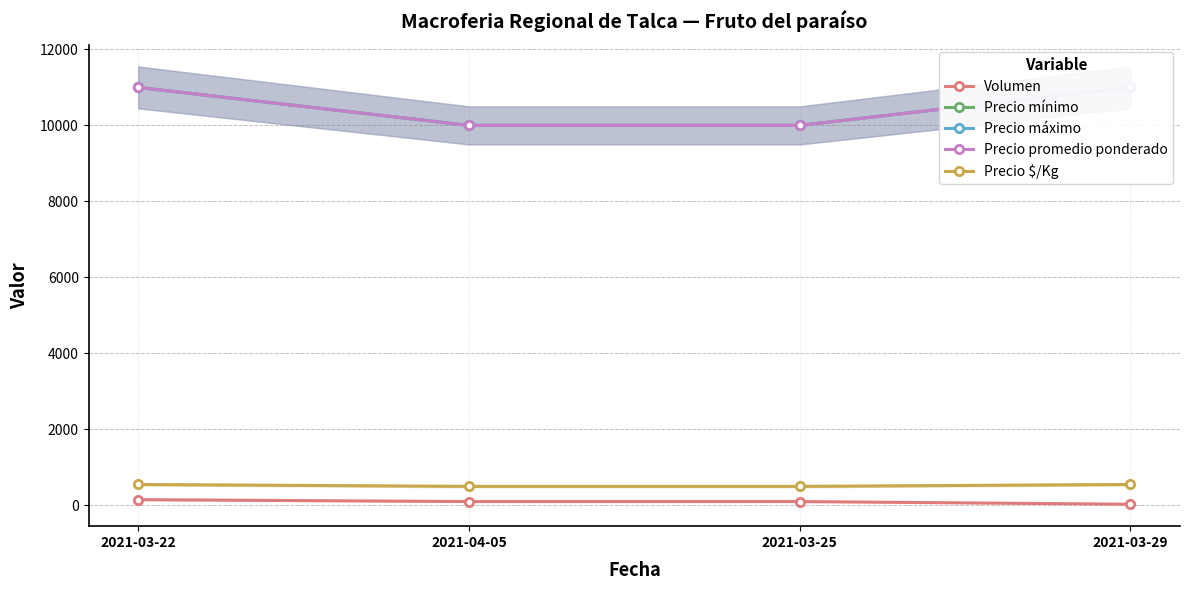

Reading right to left, what are all the values shown in this chart?

Volumen: 30	100	100	150
Precio mínimo: 11000	10000	10000	11000
Precio máximo: 11000	10000	10000	11000
Precio promedio ponderado: 11000	10000	10000	11000
Precio $/Kg: 550	500	500	550